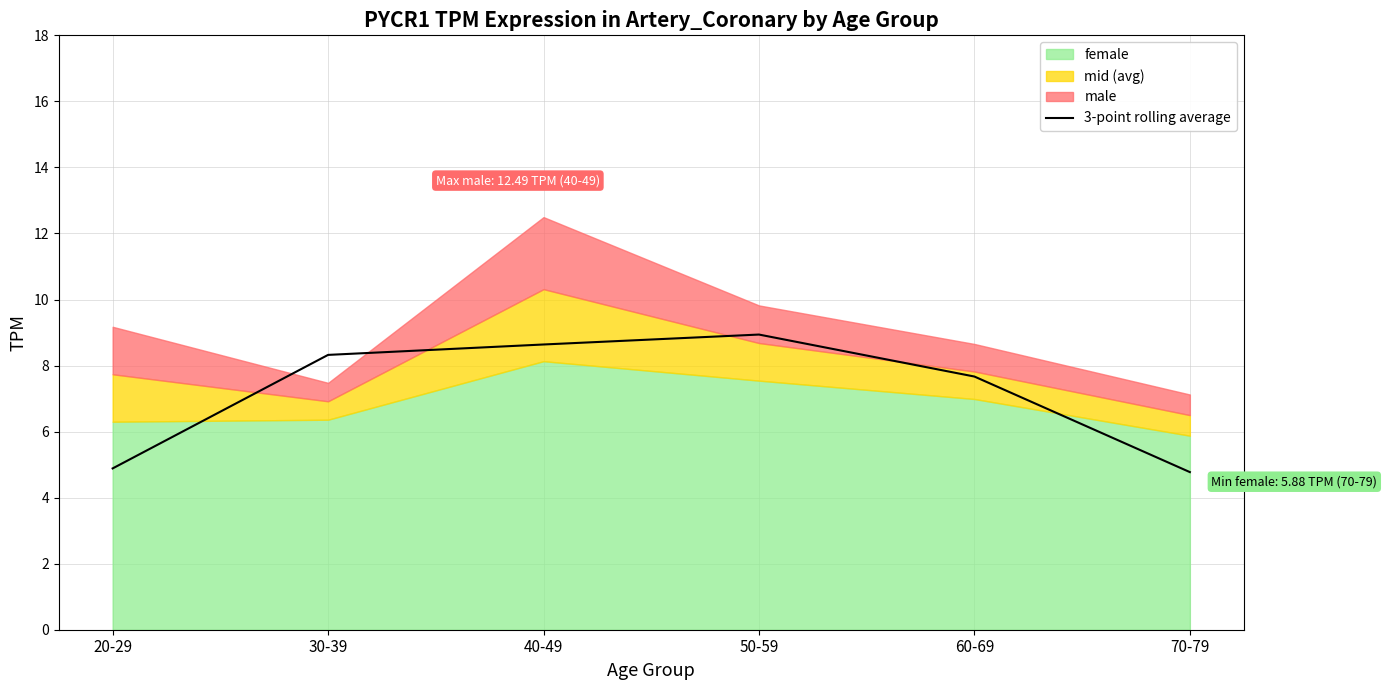

What is the value of the 2nd point from the left?

8.3